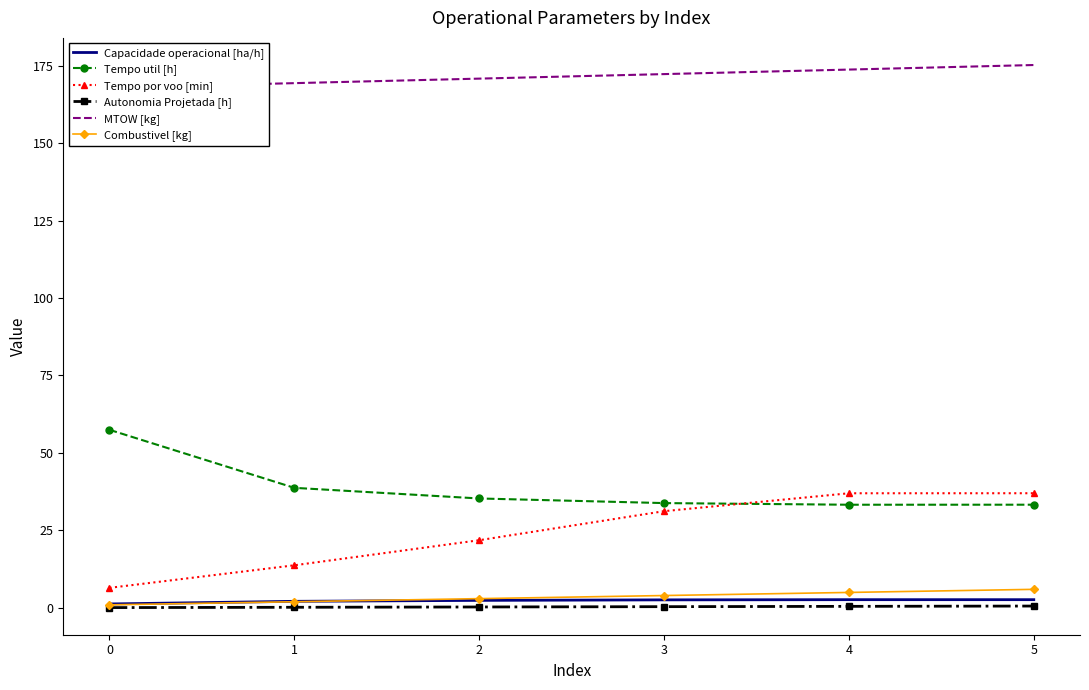

What is the sum of the Tempo por voo [min] values at 2 and 3?

53.1